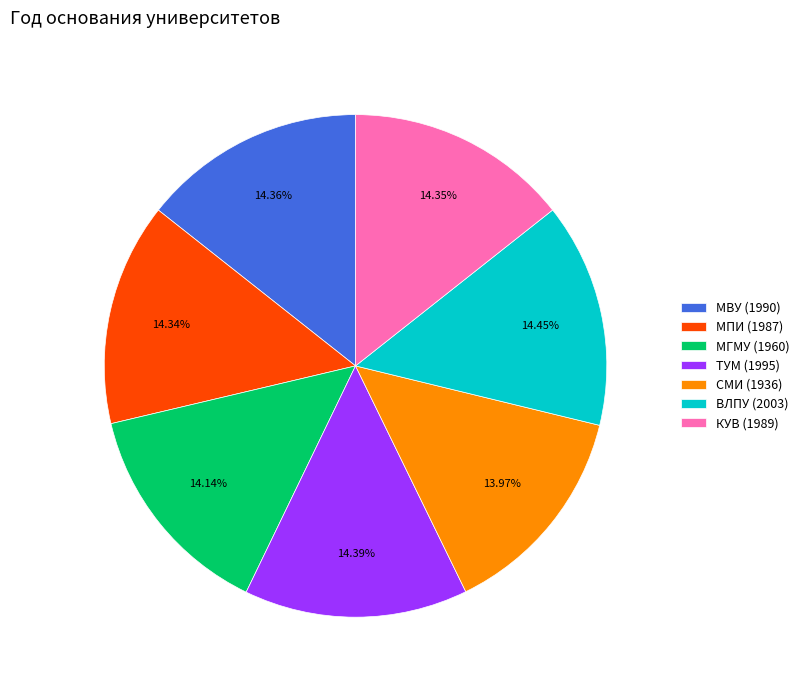

Does МВУ (1990) account for over 50% of the chart?

No